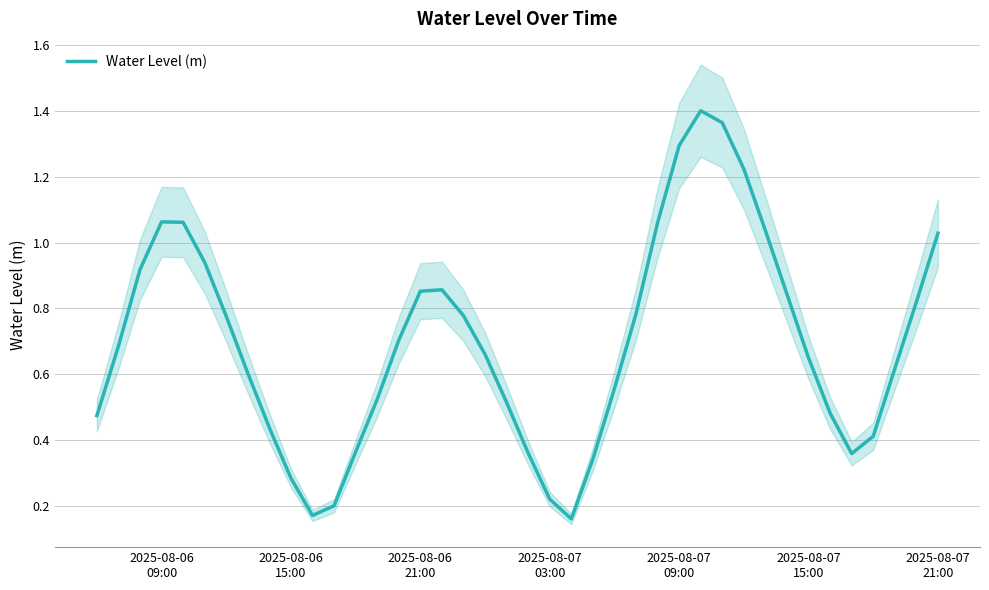

Reading left to right, transcribe all the data shown in this chart.

0.5	0.7	0.9	1.1	1.1	0.9	0.8	0.6	0.4	0.3	0.2	0.2	0.4	0.5	0.7	0.9	0.9	0.8	0.7	0.5	0.4	0.2	0.2	0.3	0.6	0.8	1.1	1.3	1.4	1.4	1.2	1.0	0.8	0.6	0.5	0.4	0.4	0.6	0.8	1.0